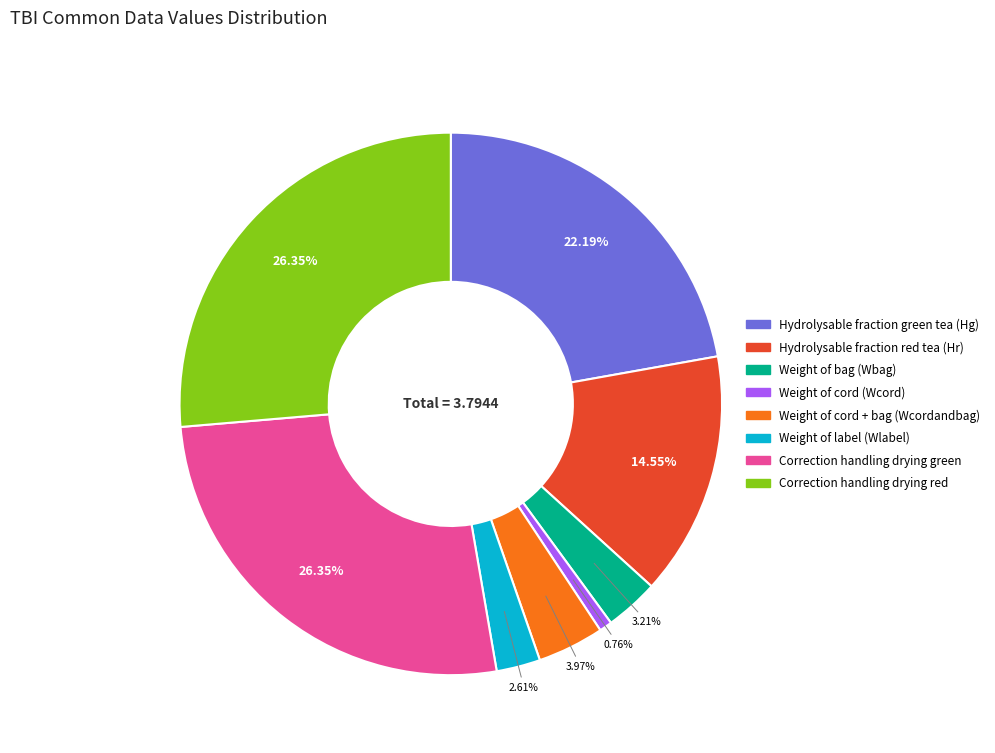

What percentage is the Weight of cord (Wcord) slice, to the nearest percent?

1%